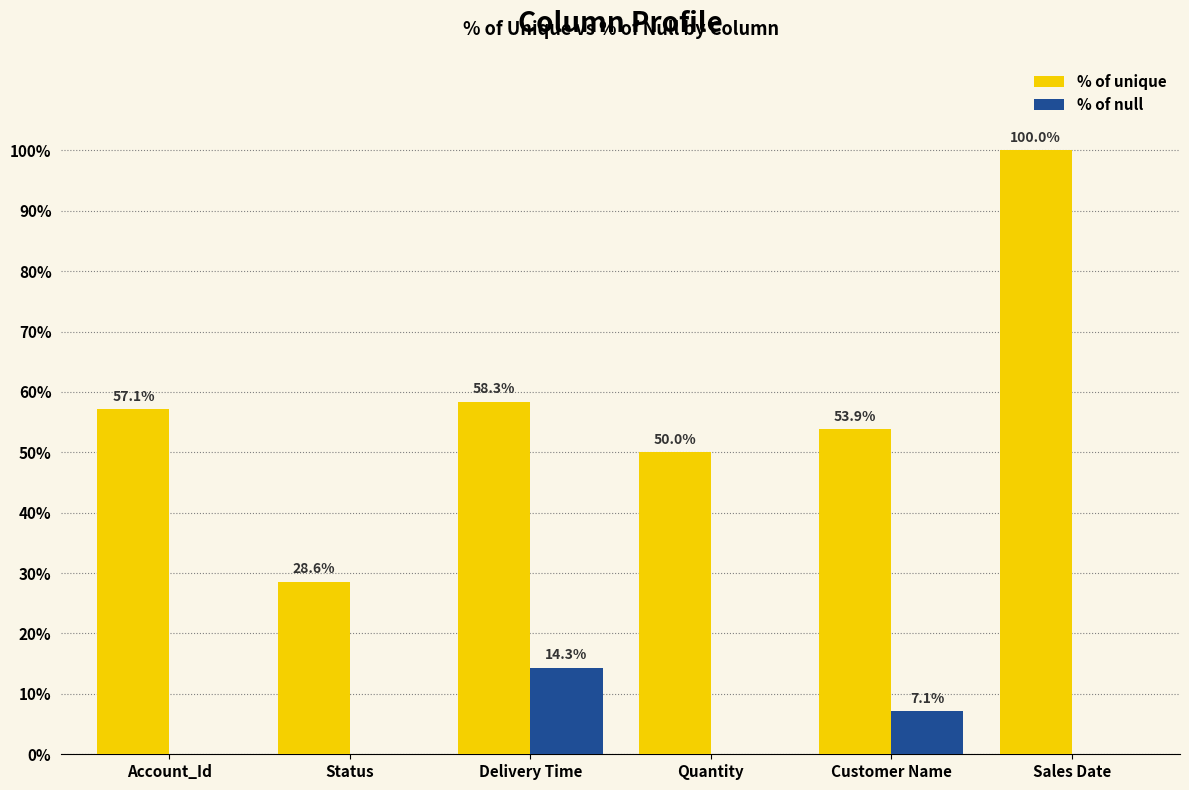

What is the greatest value displayed?

100.0